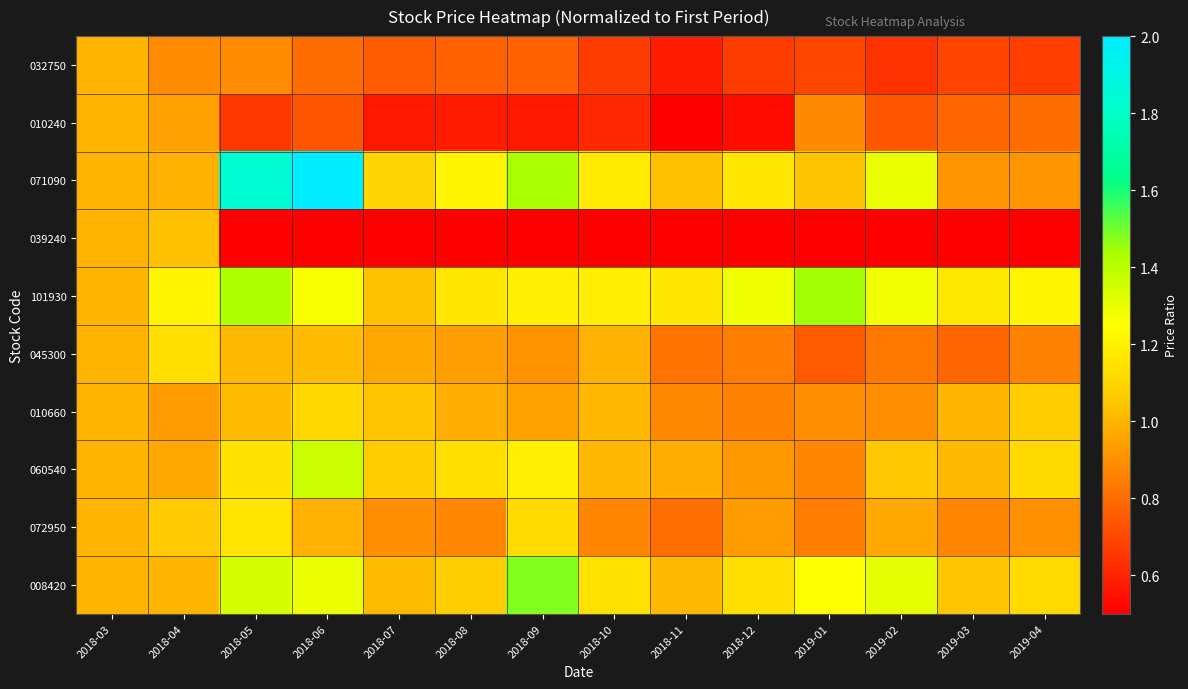

At which category is the sum across all series the highest?

2018-06